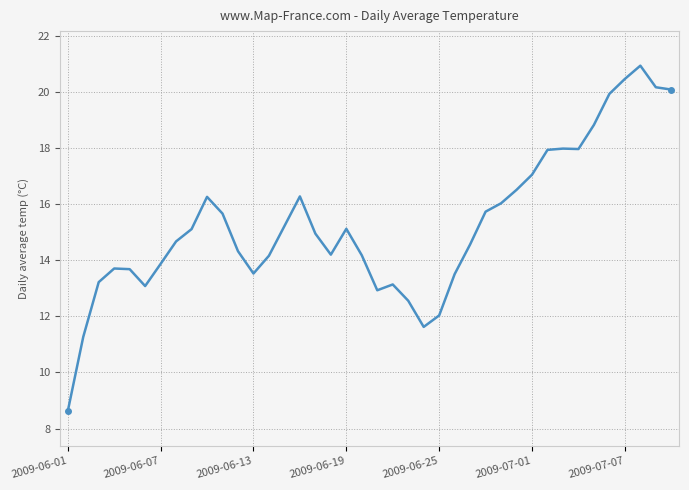

What is the greatest value displayed?

20.9